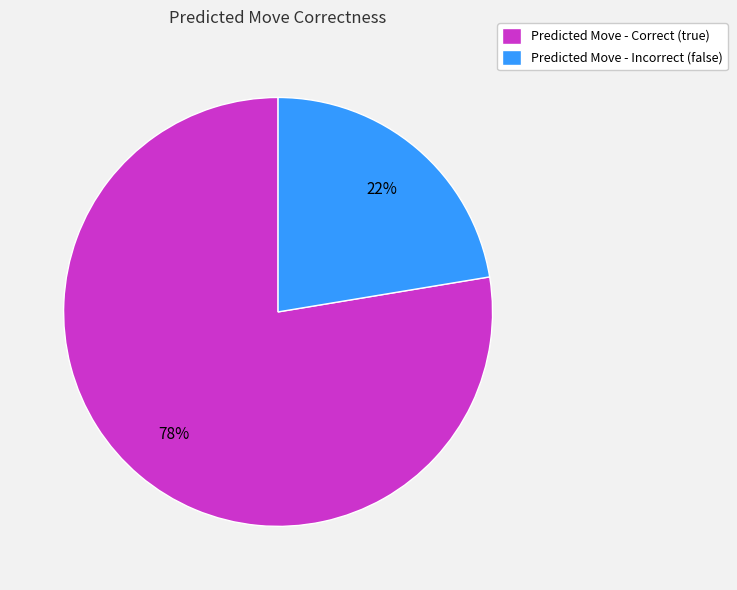

What is the largest slice in the pie chart?

Predicted Move - Correct (true)